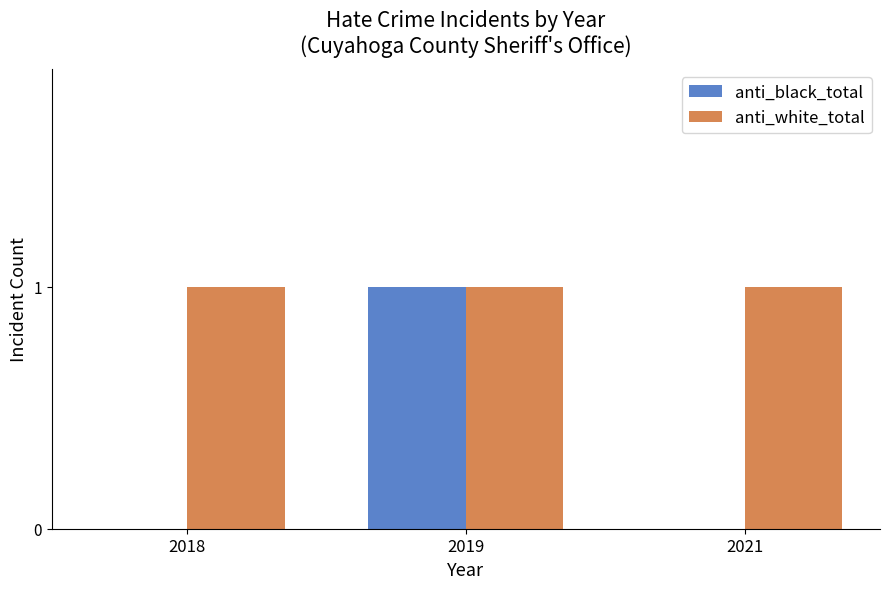

Which series has the largest total across all categories?

anti_white_total